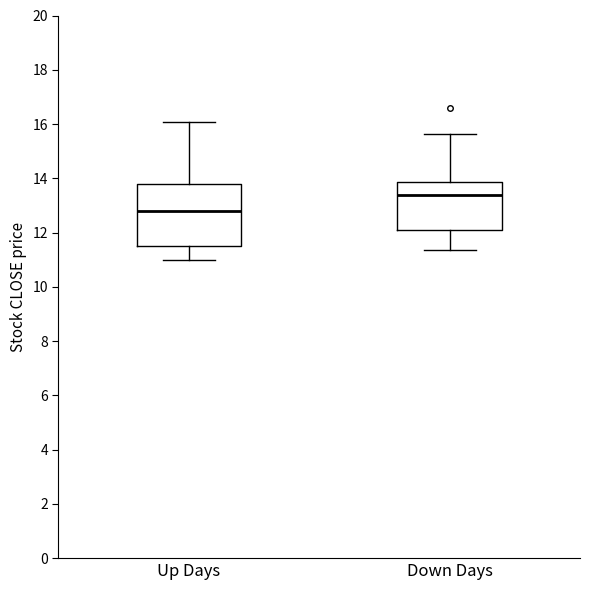

Which box is the tallest, from its lower edge to its upper edge?

Up Days